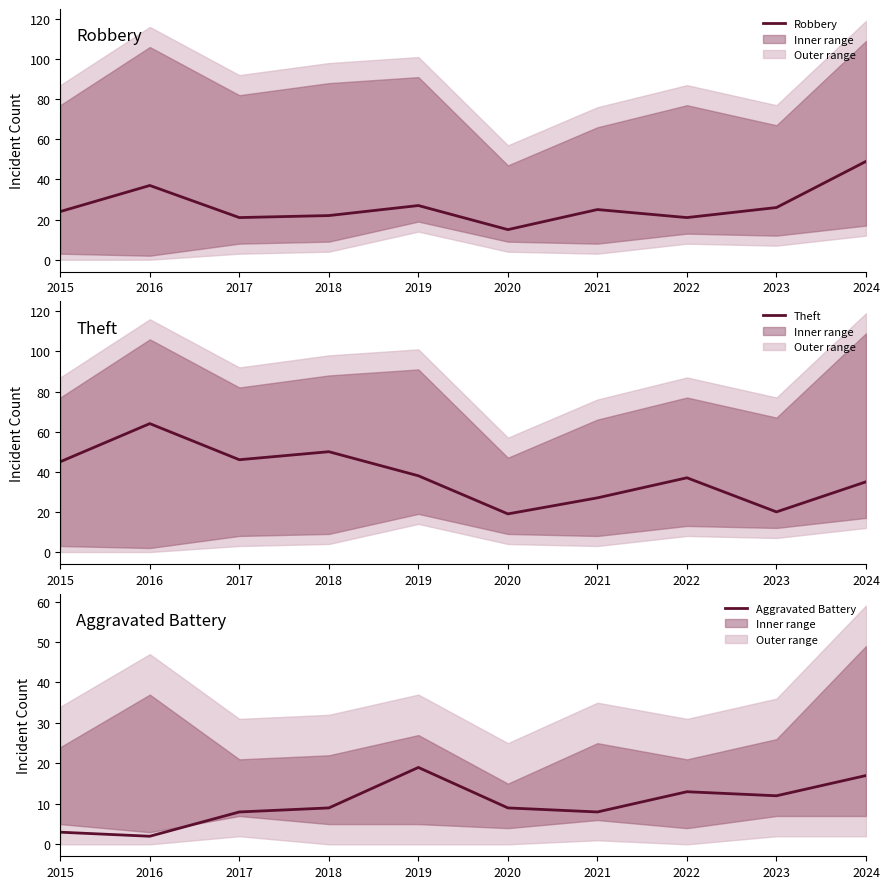

Does the chart display data point markers on the line(s)?

No